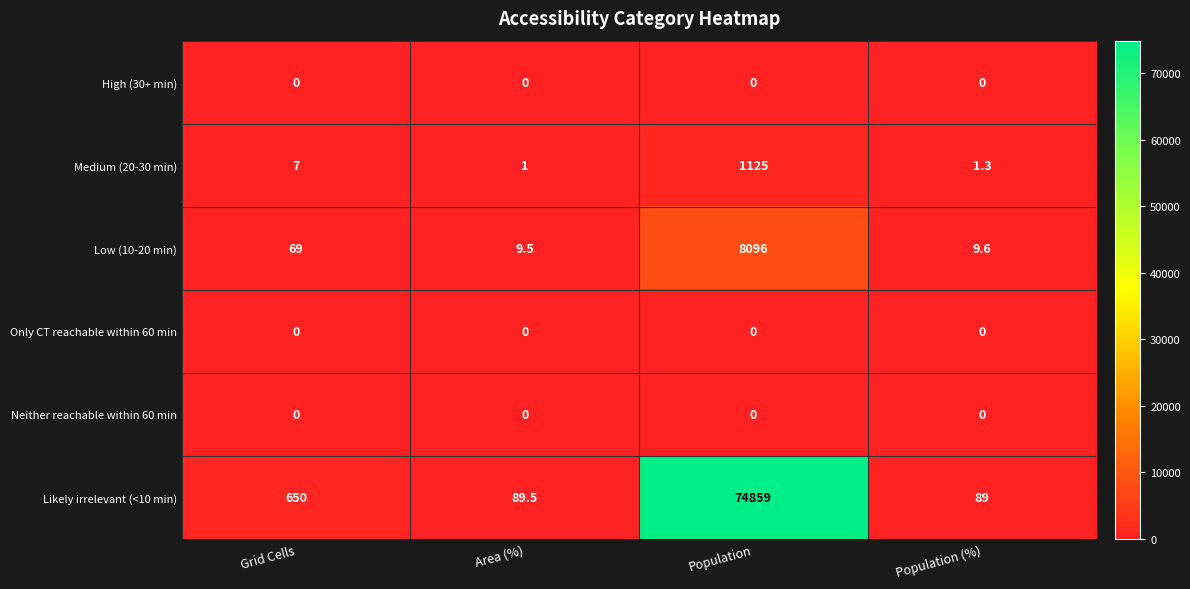

Which category has the highest value across all series?

Population